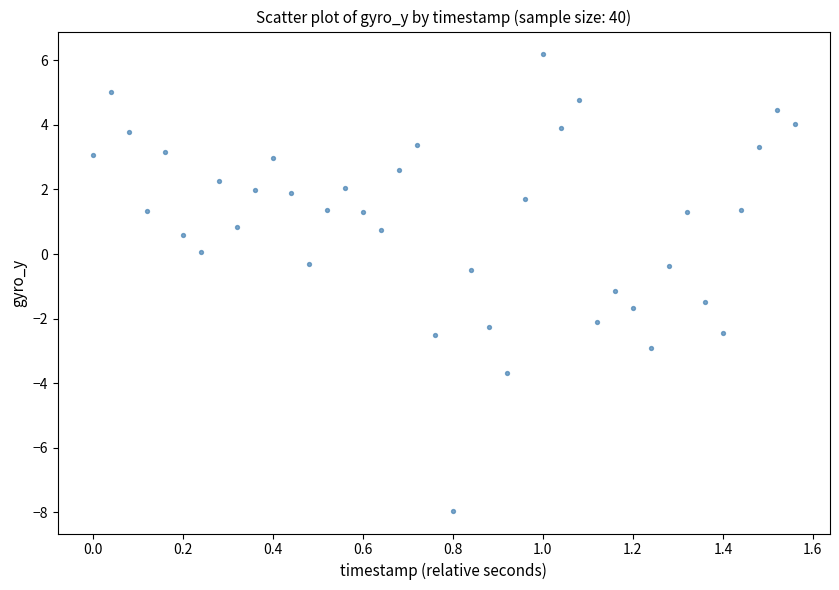

What is the range of Y values (max minus min)?

14.1